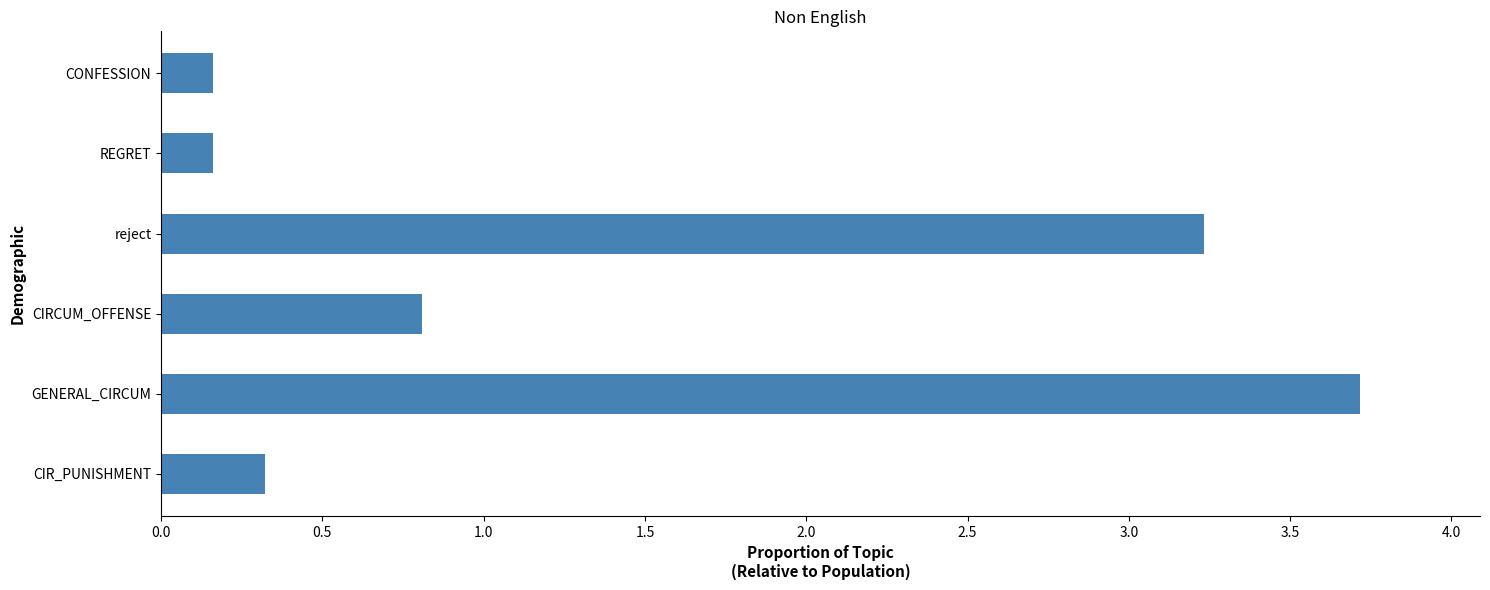

What is the difference between the maximum and minimum values?

3.6